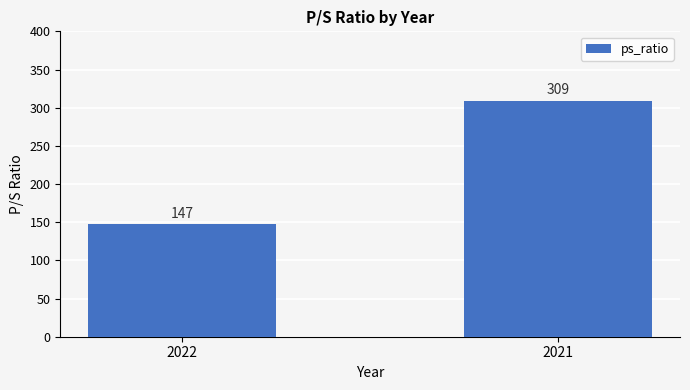

Which has a higher value, 2021 or 2022?

2021